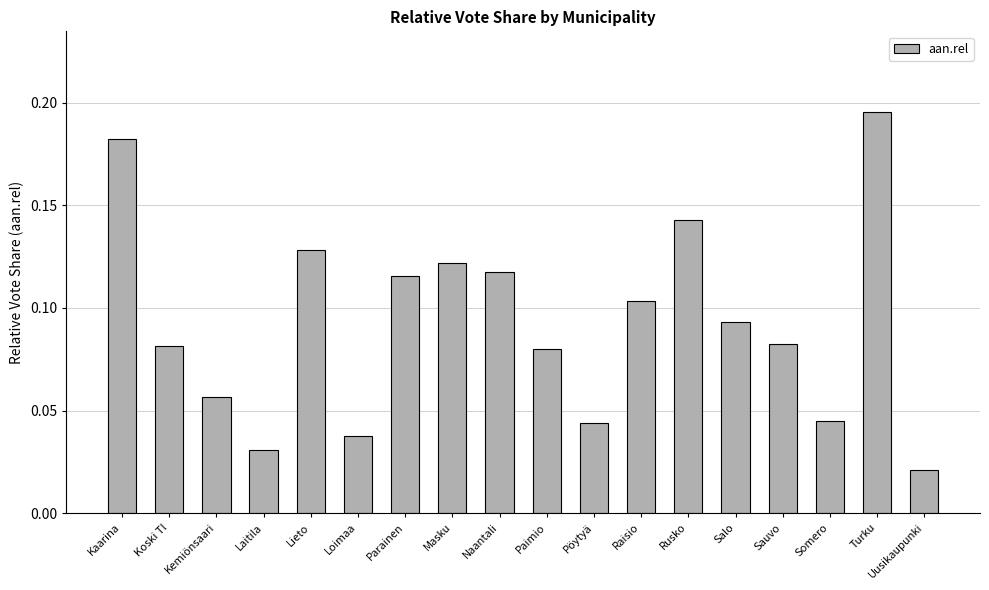

What is the label of the 15th bar from the right?

Laitila